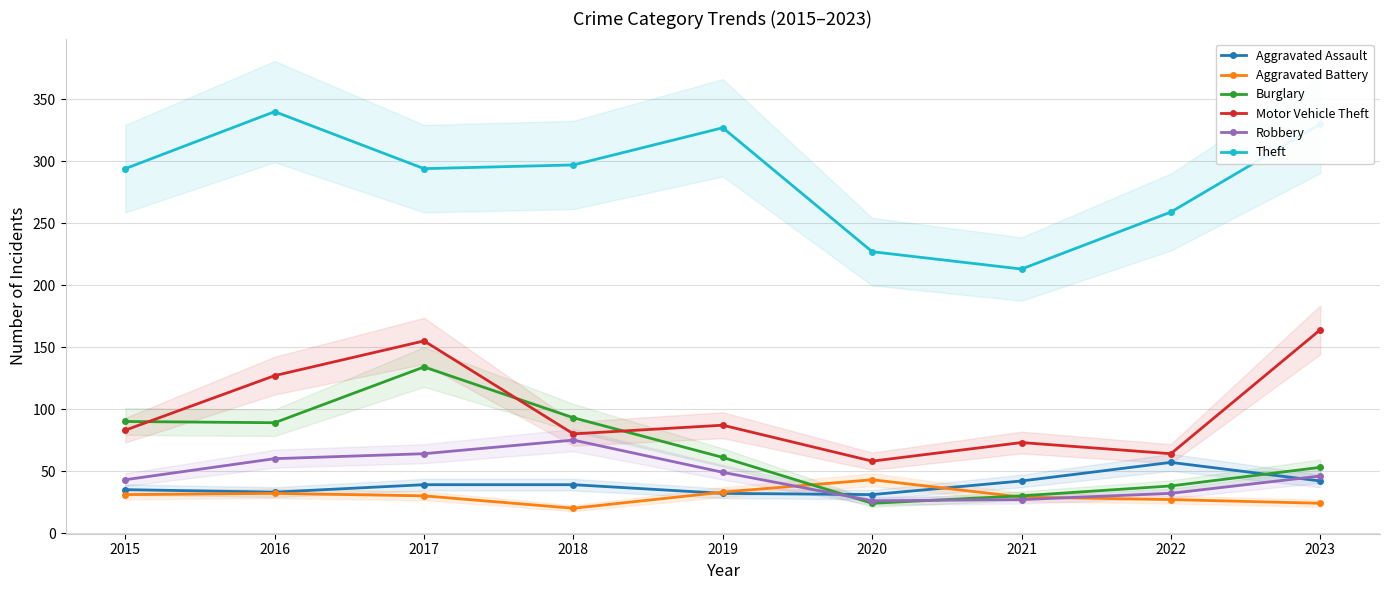

What is the minimum value shown in the chart?

20